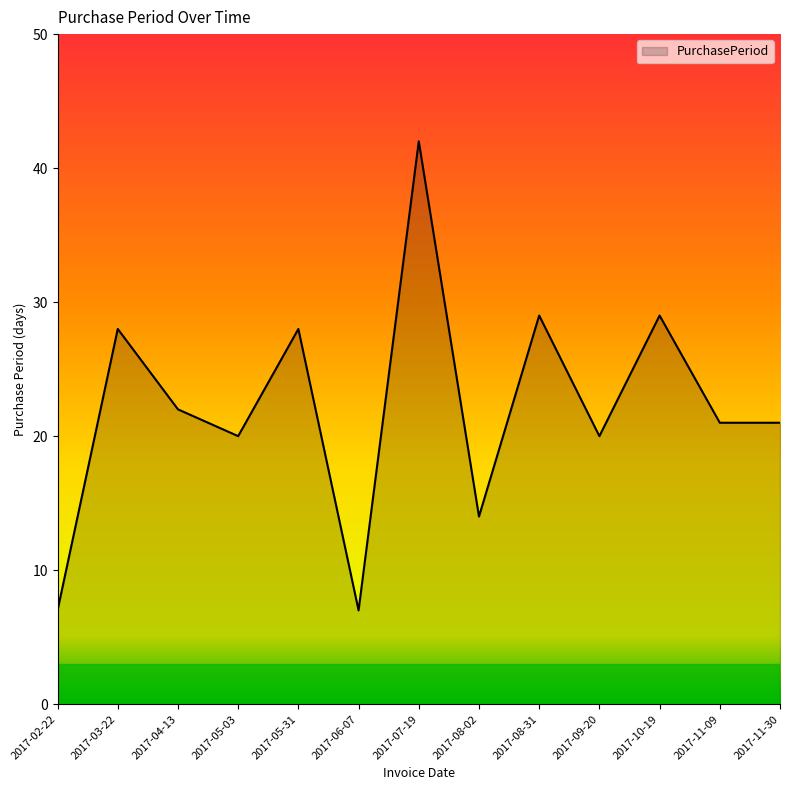

Reading left to right, list all the values displayed in this chart.

2017-02-22=7	2017-03-22=28	2017-04-13=22	2017-05-03=20	2017-05-31=28	2017-06-07=7	2017-07-19=42	2017-08-02=14	2017-08-31=29	2017-09-20=20	2017-10-19=29	2017-11-09=21	2017-11-30=21